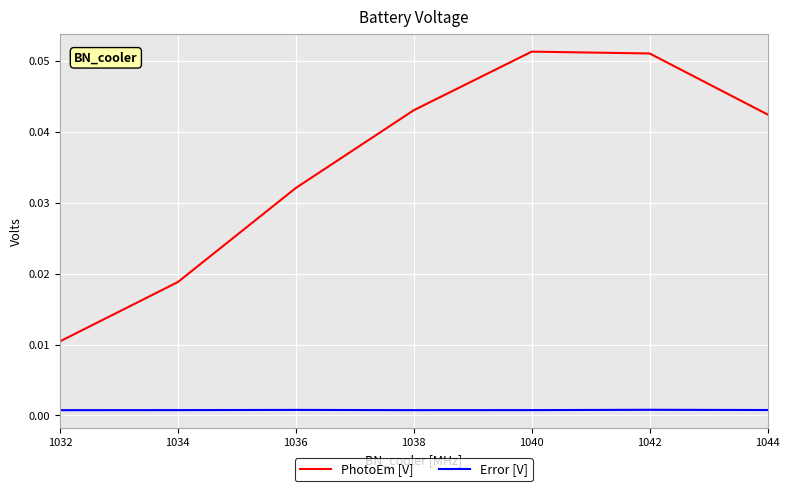

True or false: PhotoEm [V] has more than 1 interior local peaks.

False